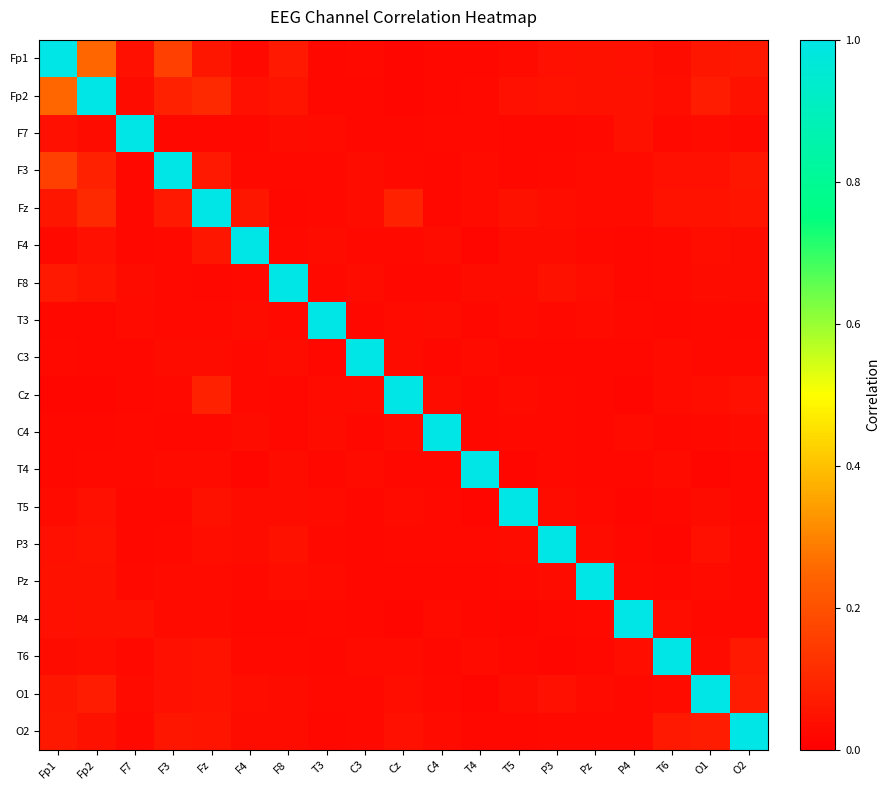

Which has a higher value, F8 or Fp2?

Fp2